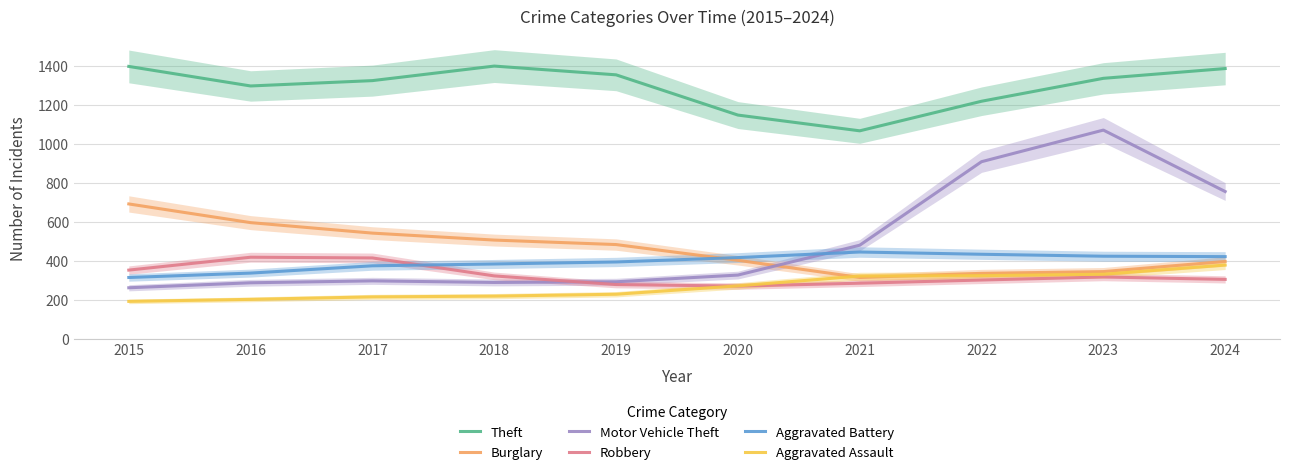

At which label does Motor Vehicle Theft first exceed 329?

2020